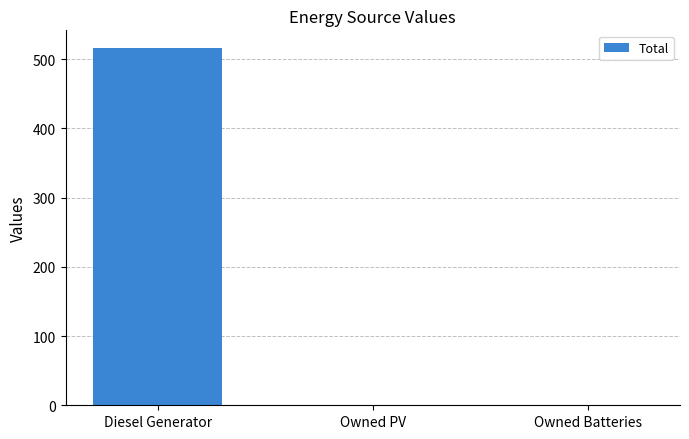

Count the values in the range 0 to 516.

3